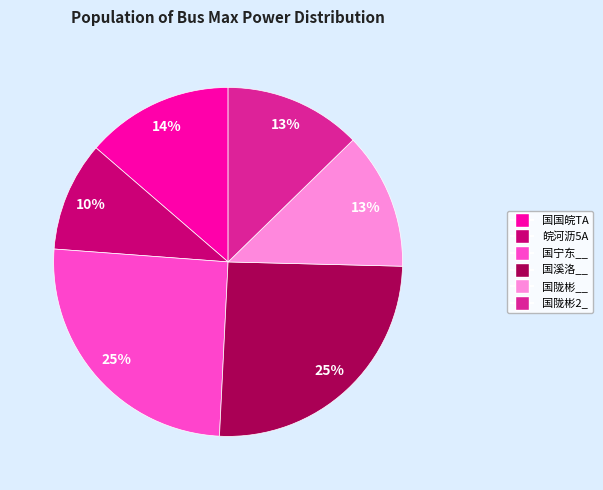

To the nearest percent, what percentage of the pie is 国溪洛__?

25%